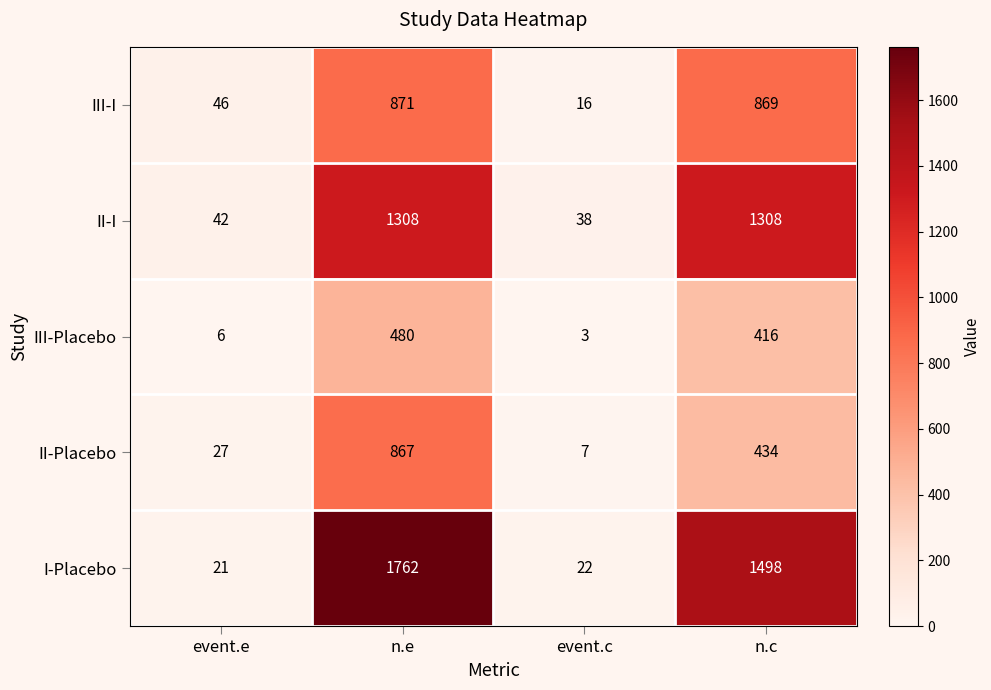

What is the total value across all series at n.c?

4525